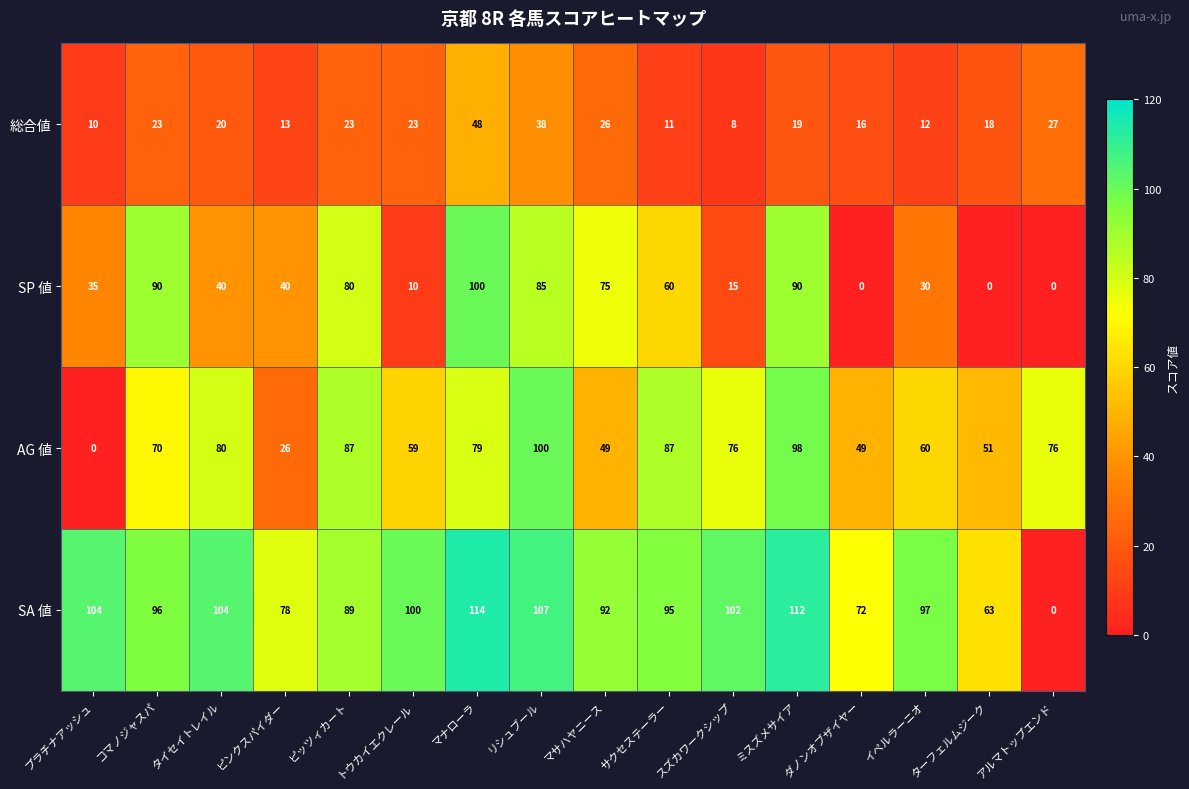

What is the sum of the AG 値 values at マナローラ and ピンクスパイダー?

105